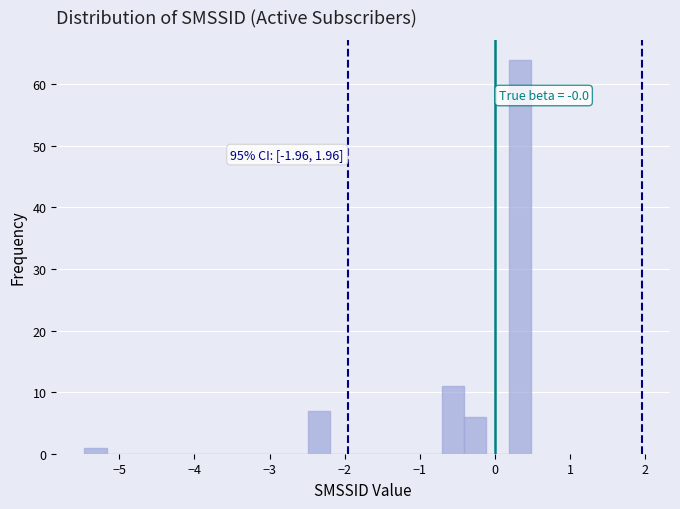

Read against the x-axis, roughly where is the centre of the tallest bar?

0.3